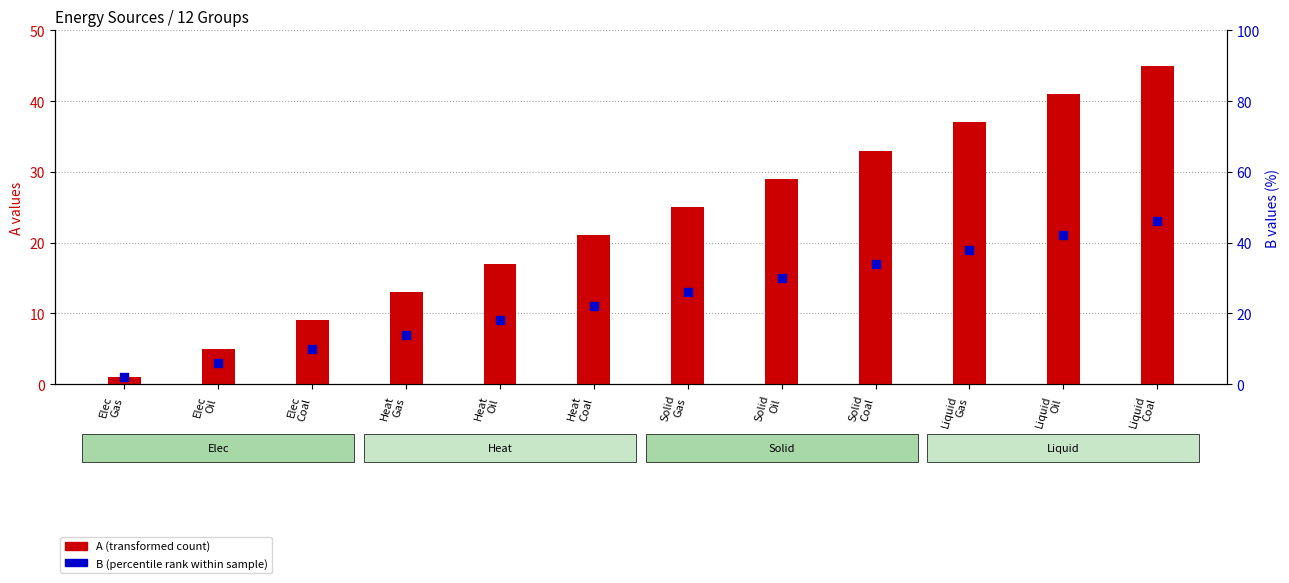

What is the total value across all series at Elec
Gas?

10